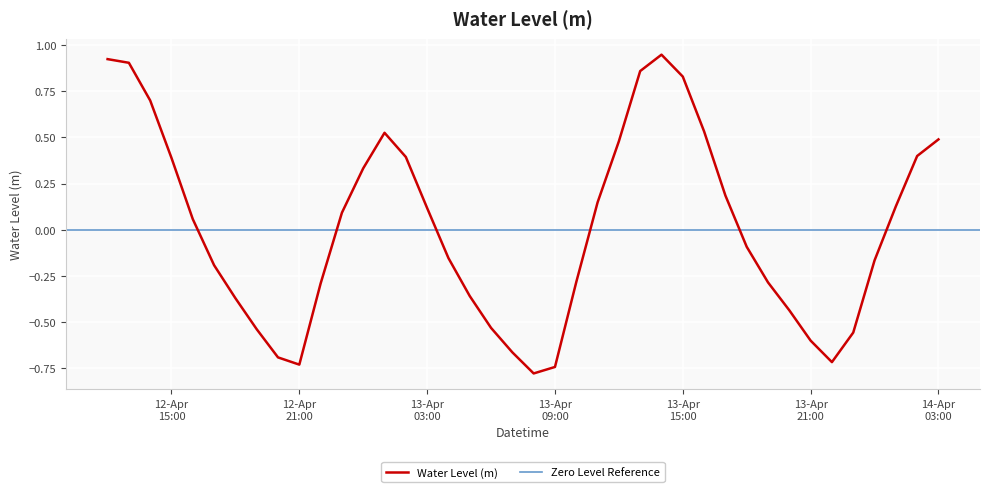

Which category has the lowest value across all series?

2023-04-13 08:00:00